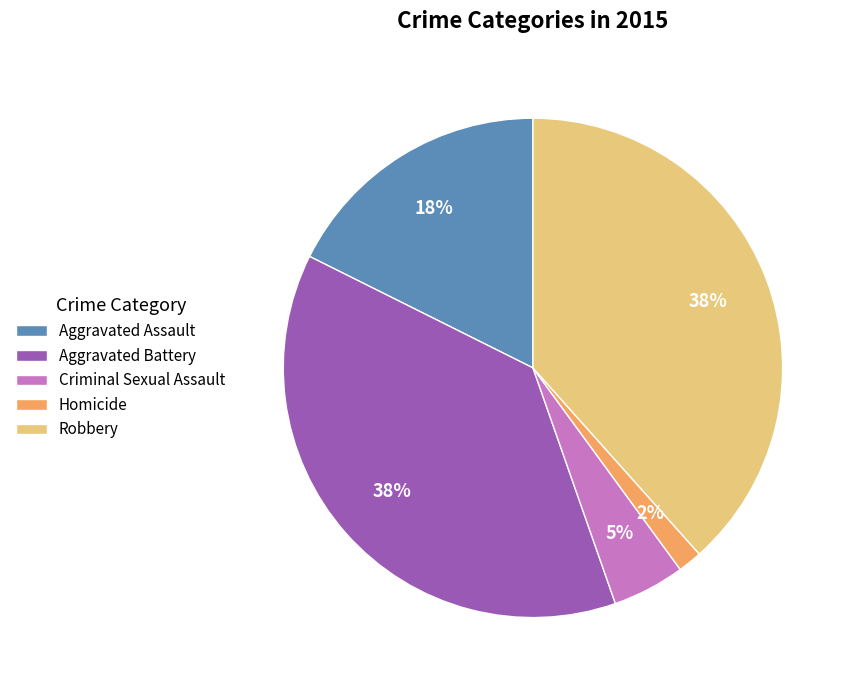

To the nearest percent, what is the difference between the Criminal Sexual Assault and Aggravated Assault slice percentages?

13%